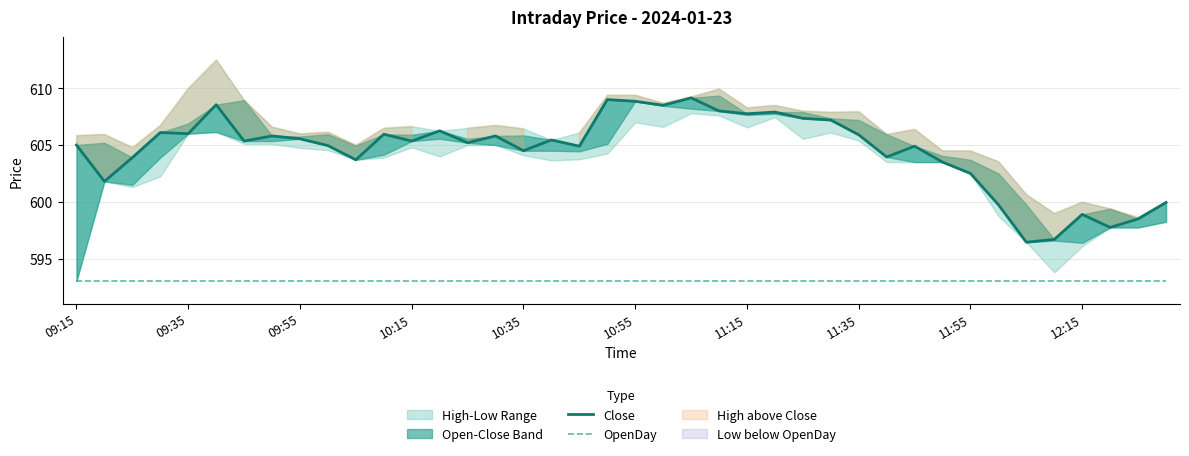

Is it true that OpenDay equals 593.0 at 29?

True